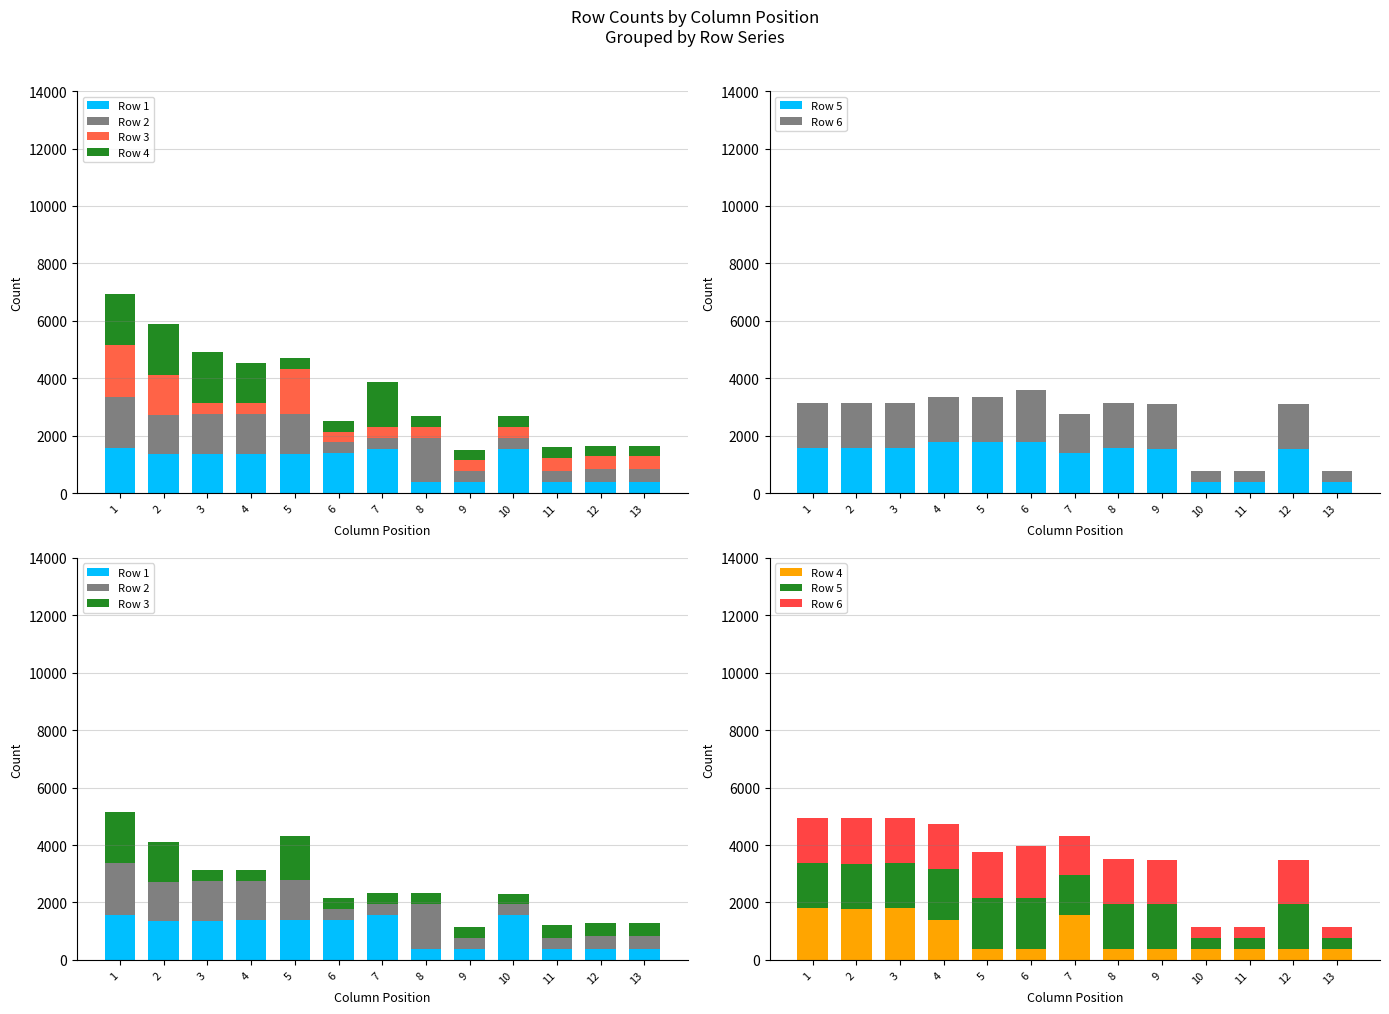

What is the difference between the Row 2 values at 7 and 10?

4